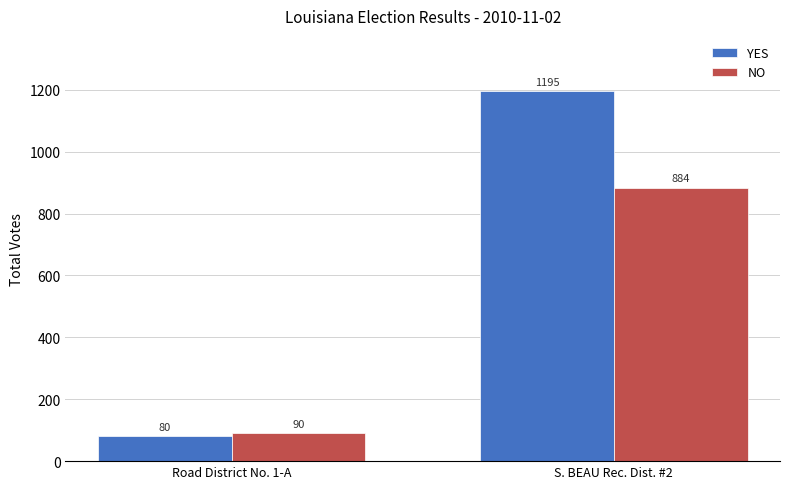

Where is YES nearest to the value 637?

Road District No. 1-A